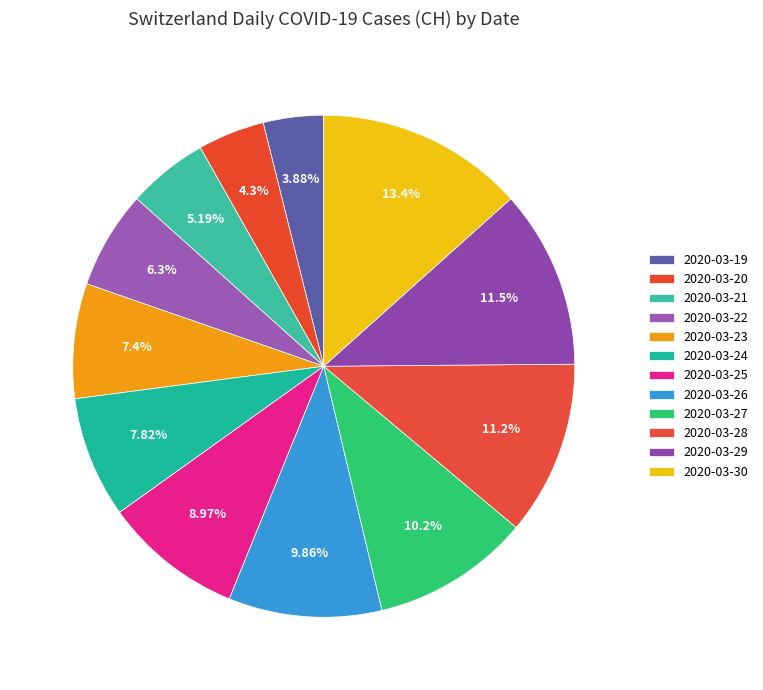

Is there a majority slice in this chart?

No